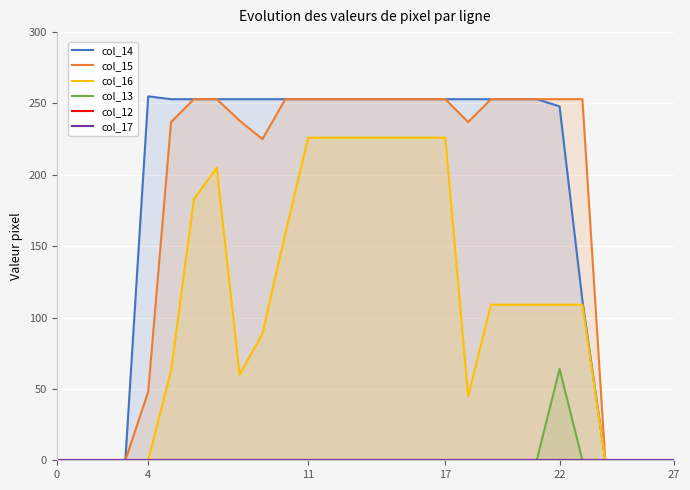

What is the highest value of the col_15 series?

253